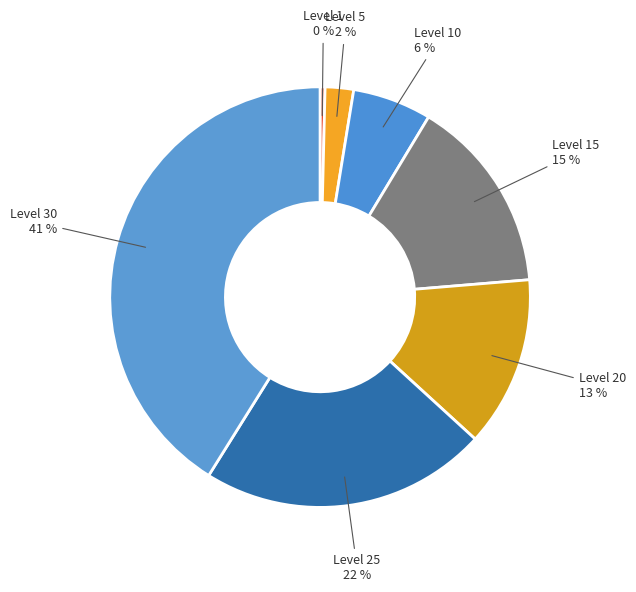

Is it true that Level 1 is 0% of the pie?

True